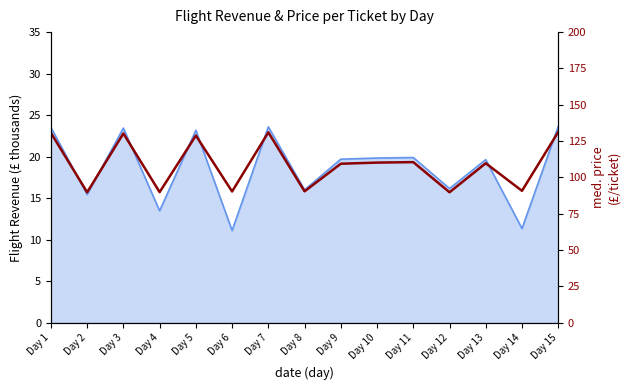

Does the chart have visible grid lines?

No